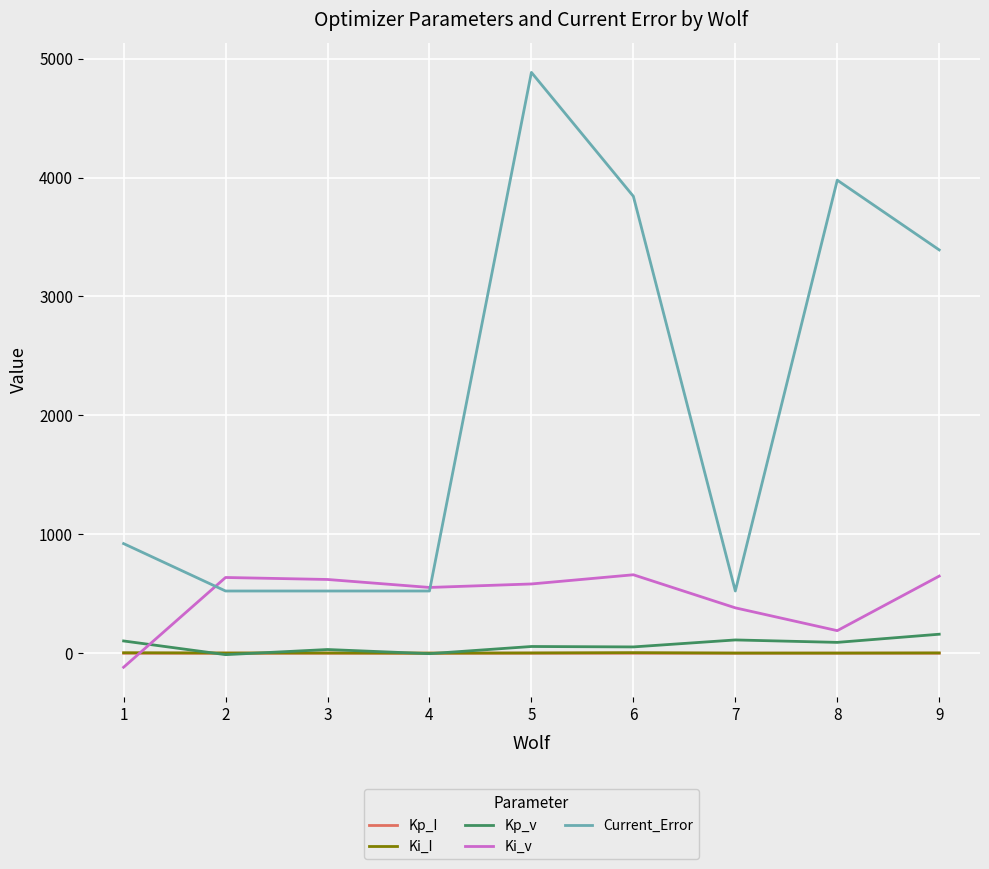

True or false: Kp_I and Current_Error intersect in this chart.

False